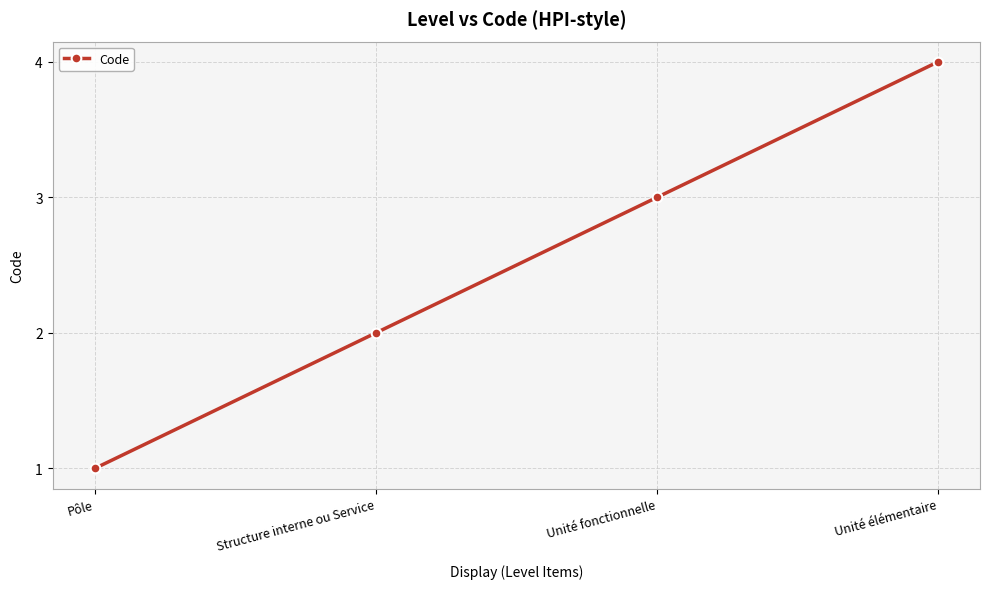

Between Structure interne ou Service and Unité élémentaire, which is larger?

Unité élémentaire